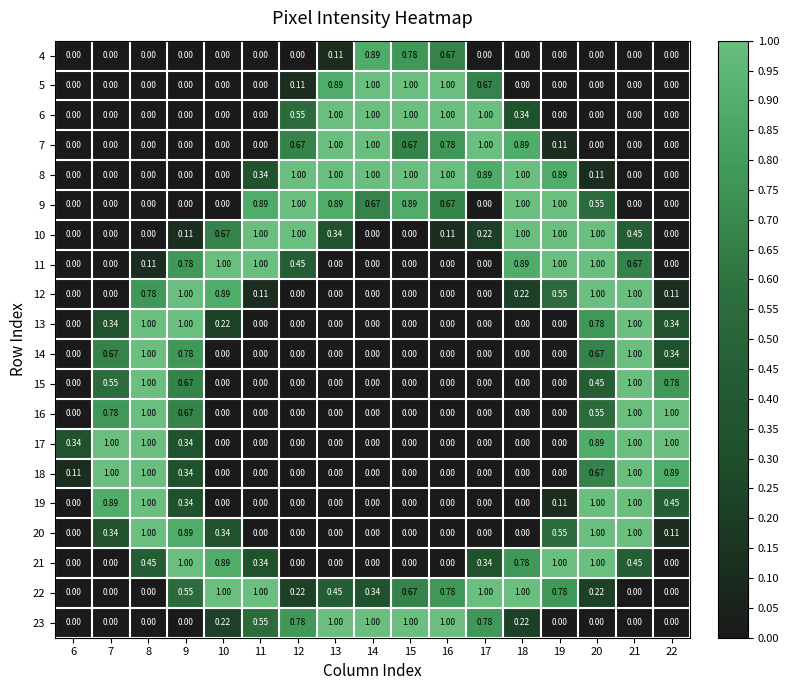

Is the value of 8 at 13 greater than the value of 7 at 7?

Yes